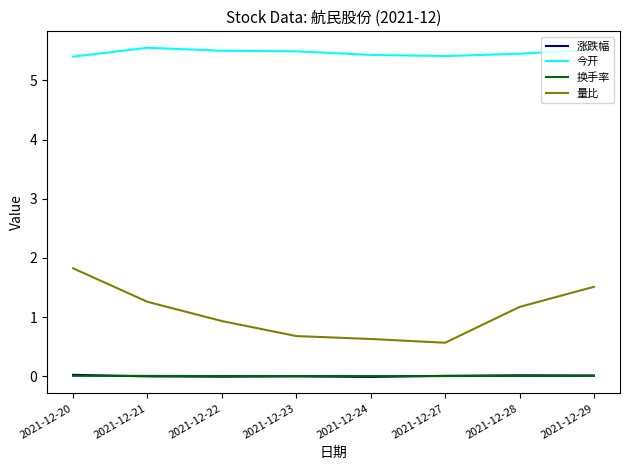

How many lines are shown in the chart?

4